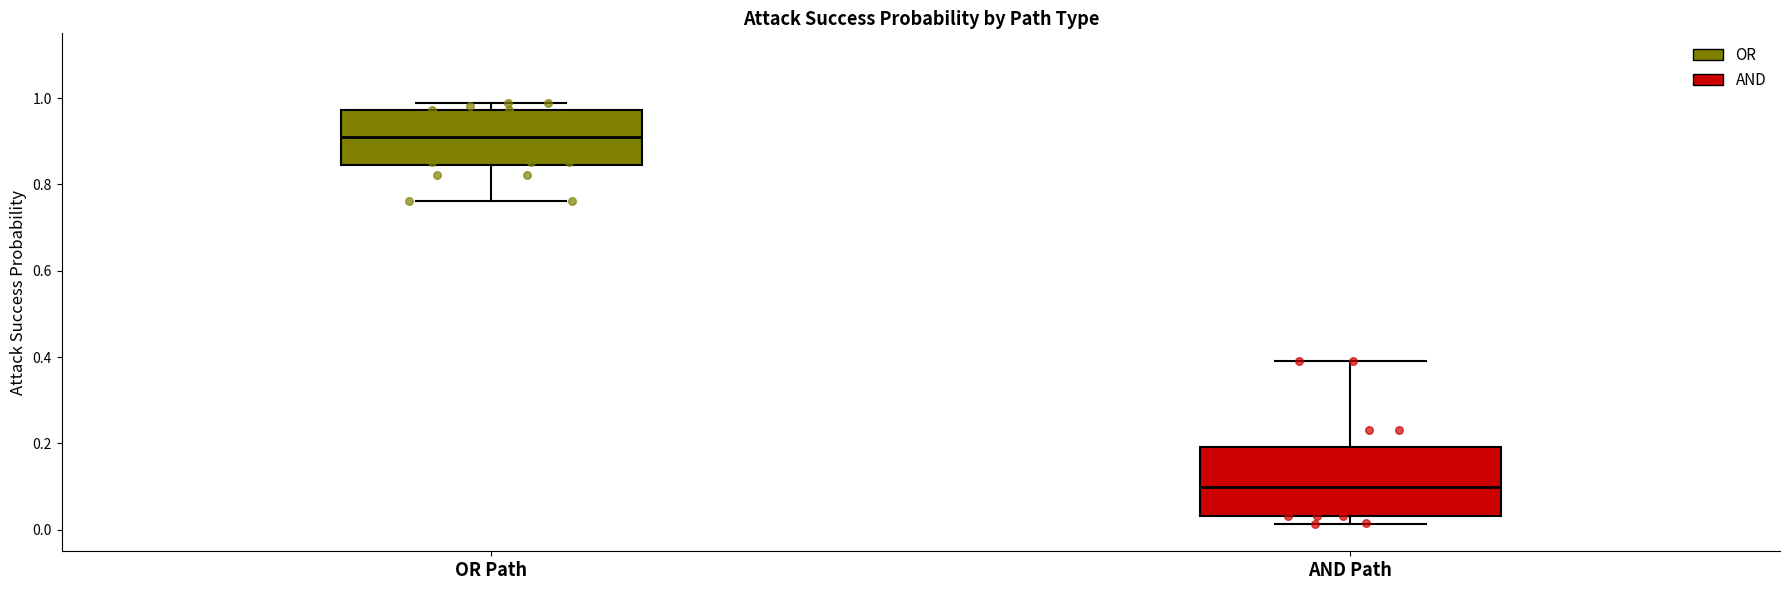

Reading left to right, read every box against the y-axis: the position of its median line, the range the box covers, and the ends of its whiskers. The values are not printed on the chart, so give them approximately, as read against the axis.

OR Path: median 0.92, box 0.84 to 0.98, whiskers 0.76 to 0.98 (just above the box's upper edge)
AND Path: median 0.10, box 0.04 to 0.20, whiskers 0.02 to 0.40